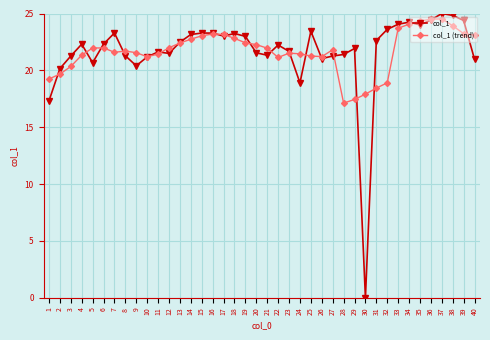

What are all the series names shown in the legend?

col_1, col_1 (trend)